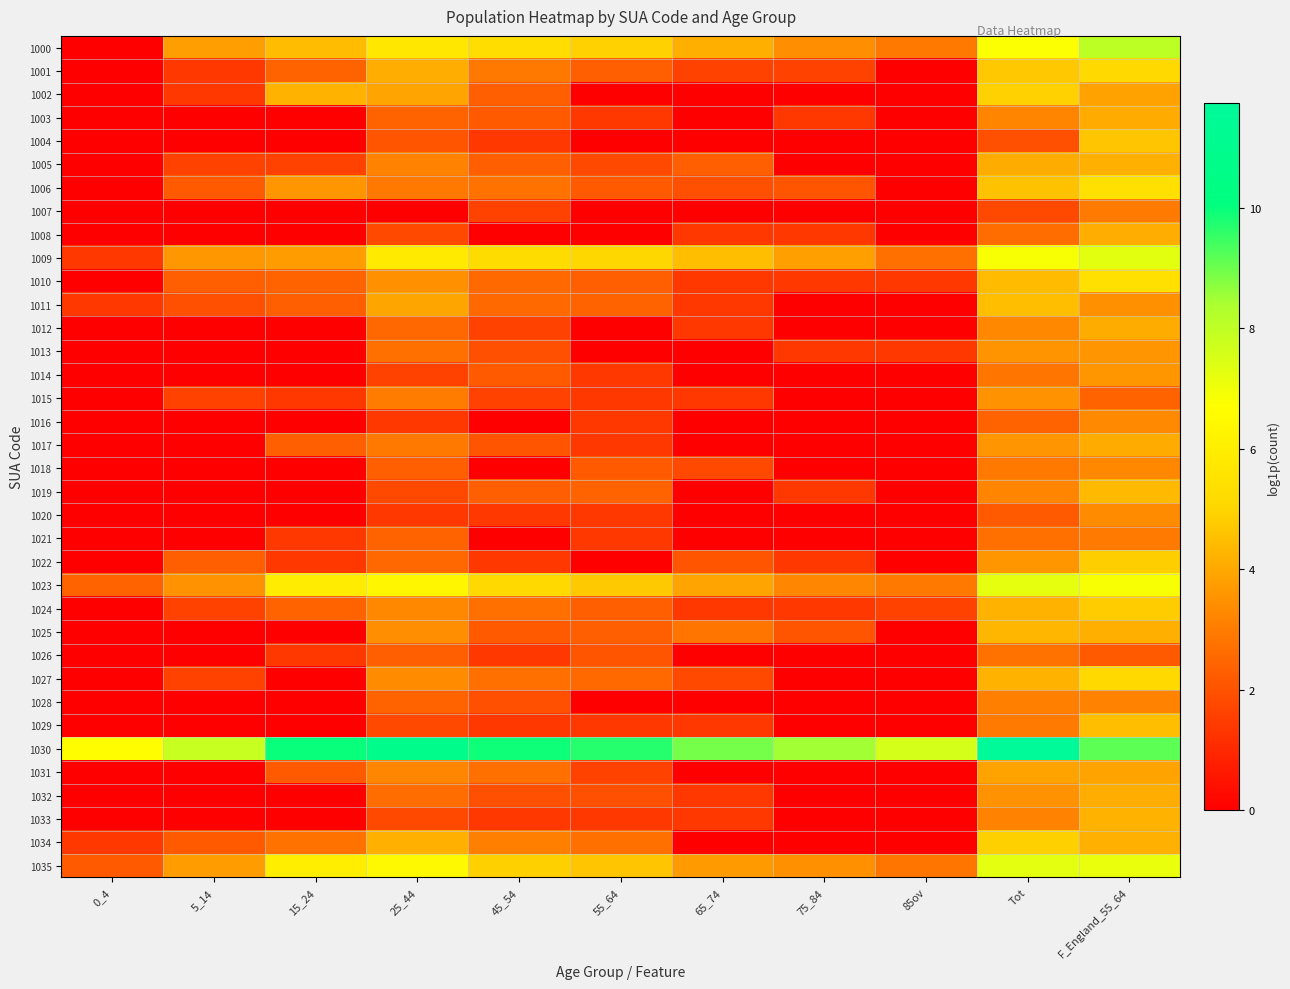

Reading left to right, what are all the values shown in this chart?

1000: 0_4=0.0	5_14=3.8	15_24=4.4	25_44=5.7	45_54=5.3	55_64=4.9	65_74=4.2	75_84=3.4	85ov=2.9	Tot=6.8	F_England_55_64=8.0
1001: 0_4=0.0	5_14=1.4	15_24=2.4	25_44=4.1	45_54=2.9	55_64=2.3	65_74=1.6	75_84=1.6	85ov=0.0	Tot=4.7	F_England_55_64=5.1
1002: 0_4=0.0	5_14=1.4	15_24=4.2	25_44=3.9	45_54=2.3	55_64=0.0	65_74=0.0	75_84=0.0	85ov=0.0	Tot=4.9	F_England_55_64=3.9
1003: 0_4=0.0	5_14=0.0	15_24=0.0	25_44=2.4	45_54=2.2	55_64=1.4	65_74=0.0	75_84=1.4	85ov=0.0	Tot=3.2	F_England_55_64=4.1
1004: 0_4=0.0	5_14=0.0	15_24=0.0	25_44=2.1	45_54=1.4	55_64=0.0	65_74=0.0	75_84=0.0	85ov=0.0	Tot=1.9	F_England_55_64=4.7
1005: 0_4=0.0	5_14=1.6	15_24=1.6	25_44=3.1	45_54=2.3	55_64=1.8	65_74=2.3	75_84=0.0	85ov=0.0	Tot=4.1	F_England_55_64=4.2
1006: 0_4=0.0	5_14=2.2	15_24=3.6	25_44=2.9	45_54=2.8	55_64=2.2	65_74=1.9	75_84=2.1	85ov=0.0	Tot=4.6	F_England_55_64=5.4
1007: 0_4=0.0	5_14=0.0	15_24=0.0	25_44=0.0	45_54=1.6	55_64=0.0	65_74=0.0	75_84=0.0	85ov=0.0	Tot=1.8	F_England_55_64=2.9
1008: 0_4=0.0	5_14=0.0	15_24=0.0	25_44=1.8	45_54=0.0	55_64=0.0	65_74=1.4	75_84=1.4	85ov=0.0	Tot=2.6	F_England_55_64=4.1
1009: 0_4=1.4	5_14=3.6	15_24=3.7	25_44=5.8	45_54=5.3	55_64=5.0	65_74=4.5	75_84=3.8	85ov=2.7	Tot=6.8	F_England_55_64=7.3
1010: 0_4=0.0	5_14=2.3	15_24=2.4	25_44=3.5	45_54=2.6	55_64=2.3	65_74=1.4	75_84=1.4	85ov=1.4	Tot=4.4	F_England_55_64=5.5
1011: 0_4=1.4	5_14=1.9	15_24=2.3	25_44=3.9	45_54=2.6	55_64=2.4	65_74=1.4	75_84=0.0	85ov=0.0	Tot=4.5	F_England_55_64=3.5
1012: 0_4=0.0	5_14=0.0	15_24=0.0	25_44=2.5	45_54=1.6	55_64=0.0	65_74=1.4	75_84=0.0	85ov=0.0	Tot=3.3	F_England_55_64=4.1
1013: 0_4=0.0	5_14=0.0	15_24=0.0	25_44=2.7	45_54=1.9	55_64=0.0	65_74=0.0	75_84=1.4	85ov=1.4	Tot=3.5	F_England_55_64=3.6
1014: 0_4=0.0	5_14=0.0	15_24=0.0	25_44=1.6	45_54=2.2	55_64=1.4	65_74=0.0	75_84=0.0	85ov=0.0	Tot=2.8	F_England_55_64=3.6
1015: 0_4=0.0	5_14=1.6	15_24=1.4	25_44=3.0	45_54=1.6	55_64=1.4	65_74=1.4	75_84=0.0	85ov=0.0	Tot=3.5	F_England_55_64=2.4
1016: 0_4=0.0	5_14=0.0	15_24=0.0	25_44=1.4	45_54=0.0	55_64=1.4	65_74=0.0	75_84=0.0	85ov=0.0	Tot=2.4	F_England_55_64=3.3
1017: 0_4=0.0	5_14=0.0	15_24=2.3	25_44=2.9	45_54=2.1	55_64=1.4	65_74=0.0	75_84=0.0	85ov=0.0	Tot=3.6	F_England_55_64=4.1
1018: 0_4=0.0	5_14=0.0	15_24=0.0	25_44=2.3	45_54=0.0	55_64=2.2	65_74=1.8	75_84=0.0	85ov=0.0	Tot=2.9	F_England_55_64=3.3
1019: 0_4=0.0	5_14=0.0	15_24=0.0	25_44=1.8	45_54=2.3	55_64=2.4	65_74=0.0	75_84=1.4	85ov=0.0	Tot=3.2	F_England_55_64=4.4
1020: 0_4=0.0	5_14=0.0	15_24=0.0	25_44=1.4	45_54=1.4	55_64=1.4	65_74=0.0	75_84=0.0	85ov=0.0	Tot=2.2	F_England_55_64=3.4
1021: 0_4=0.0	5_14=0.0	15_24=1.4	25_44=2.4	45_54=0.0	55_64=1.4	65_74=0.0	75_84=0.0	85ov=0.0	Tot=2.7	F_England_55_64=2.9
1022: 0_4=0.0	5_14=2.3	15_24=1.4	25_44=2.5	45_54=1.4	55_64=0.0	65_74=2.1	75_84=1.4	85ov=0.0	Tot=3.6	F_England_55_64=4.8
1023: 0_4=2.4	5_14=3.5	15_24=5.9	25_44=6.3	45_54=5.2	55_64=4.7	65_74=3.9	75_84=3.2	85ov=2.9	Tot=7.2	F_England_55_64=6.8
1024: 0_4=0.0	5_14=1.6	15_24=2.4	25_44=3.3	45_54=2.7	55_64=2.3	65_74=1.4	75_84=1.4	85ov=1.6	Tot=4.2	F_England_55_64=4.8
1025: 0_4=0.0	5_14=0.0	15_24=0.0	25_44=3.4	45_54=2.2	55_64=2.3	65_74=2.8	75_84=2.1	85ov=0.0	Tot=4.3	F_England_55_64=4.2
1026: 0_4=0.0	5_14=0.0	15_24=1.4	25_44=2.3	45_54=1.4	55_64=2.1	65_74=0.0	75_84=0.0	85ov=0.0	Tot=2.8	F_England_55_64=2.2
1027: 0_4=0.0	5_14=1.6	15_24=0.0	25_44=3.3	45_54=2.7	55_64=2.6	65_74=1.8	75_84=0.0	85ov=0.0	Tot=4.2	F_England_55_64=5.1
1028: 0_4=0.0	5_14=0.0	15_24=0.0	25_44=2.4	45_54=1.9	55_64=0.0	65_74=0.0	75_84=0.0	85ov=0.0	Tot=3.1	F_England_55_64=3.1
1029: 0_4=0.0	5_14=0.0	15_24=0.0	25_44=1.8	45_54=1.4	55_64=1.4	65_74=1.4	75_84=0.0	85ov=0.0	Tot=2.9	F_England_55_64=4.5
1030: 0_4=6.6	5_14=7.9	15_24=10.0	25_44=10.8	45_54=9.9	55_64=9.7	65_74=8.9	75_84=8.5	85ov=7.6	Tot=11.7	F_England_55_64=9.2
1031: 0_4=0.0	5_14=0.0	15_24=2.2	25_44=3.2	45_54=2.7	55_64=1.6	65_74=0.0	75_84=0.0	85ov=0.0	Tot=3.9	F_England_55_64=3.9
1032: 0_4=0.0	5_14=0.0	15_24=0.0	25_44=2.6	45_54=1.9	55_64=1.9	65_74=1.4	75_84=0.0	85ov=0.0	Tot=3.5	F_England_55_64=4.1
1033: 0_4=0.0	5_14=0.0	15_24=0.0	25_44=1.8	45_54=1.4	55_64=1.4	65_74=1.4	75_84=0.0	85ov=0.0	Tot=3.1	F_England_55_64=4.2
1034: 0_4=1.4	5_14=2.2	15_24=2.8	25_44=4.2	45_54=3.1	55_64=2.7	65_74=0.0	75_84=0.0	85ov=0.0	Tot=4.9	F_England_55_64=4.2
1035: 0_4=2.2	5_14=3.7	15_24=6.0	25_44=6.5	45_54=4.9	55_64=4.6	65_74=3.7	75_84=3.5	85ov=2.8	Tot=7.3	F_England_55_64=7.1